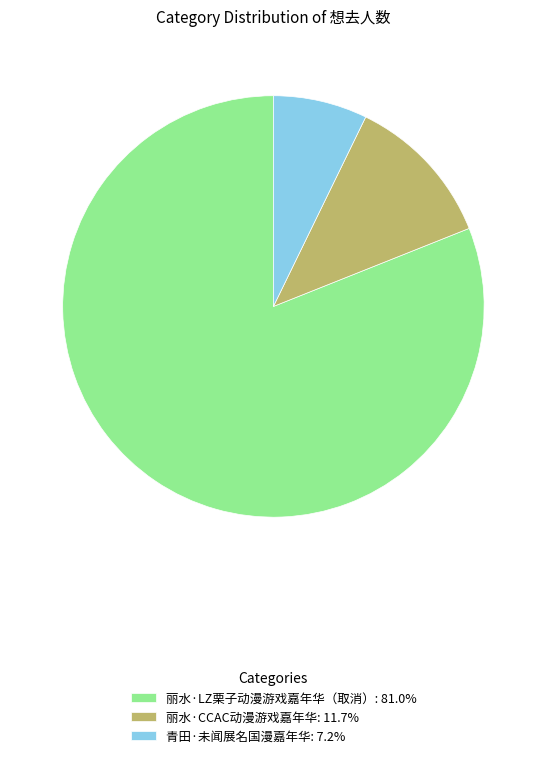

What is the largest slice in the pie chart?

丽水·LZ栗子动漫游戏嘉年华（取消）